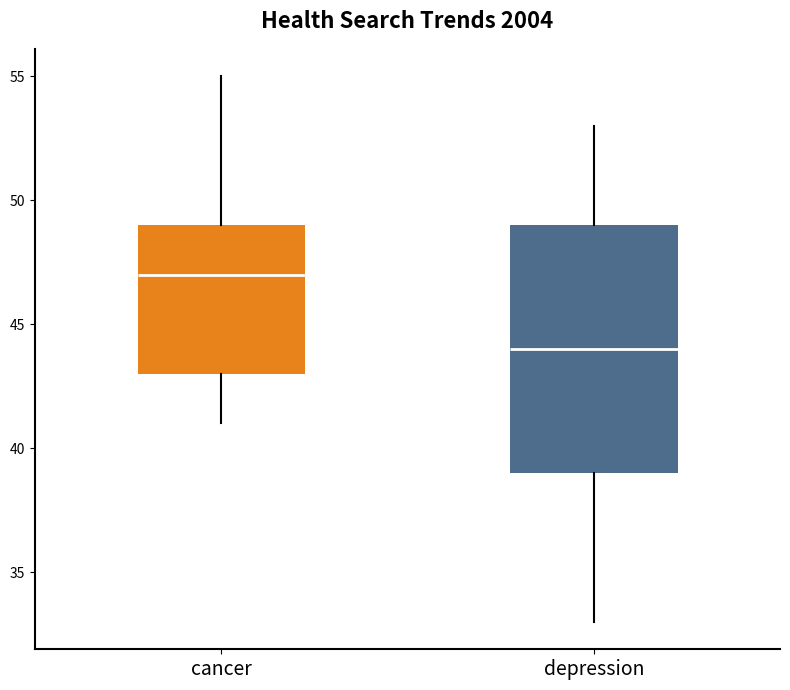

Reading left to right, transcribe this box plot: for each box, give where its median line is, the range the box spans, and where its two whiskers end, as read against the y-axis. The values are not printed on the chart, so give them approximately, as read against the axis.

cancer: median 47, box 43 to 49, whiskers 41 to 55
depression: median 44, box 39 to 49, whiskers 33 to 53